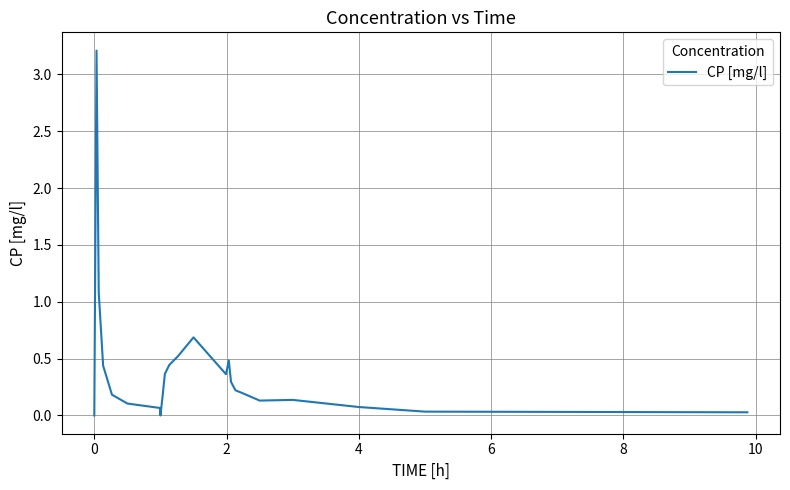

What is the greatest value displayed?

3.2